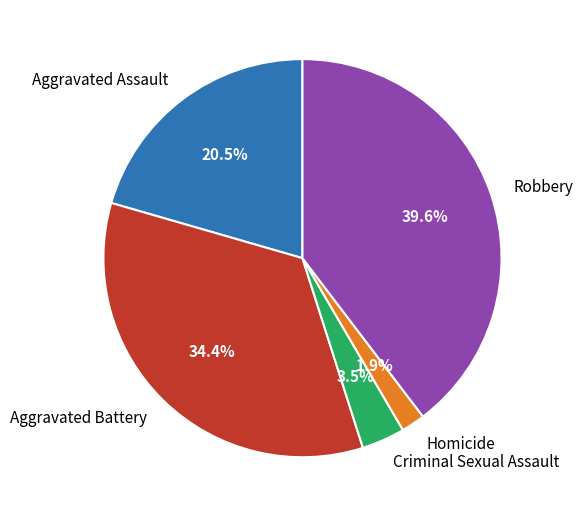

To the nearest percent, what is the difference between the largest and smallest slice percentages?

38%